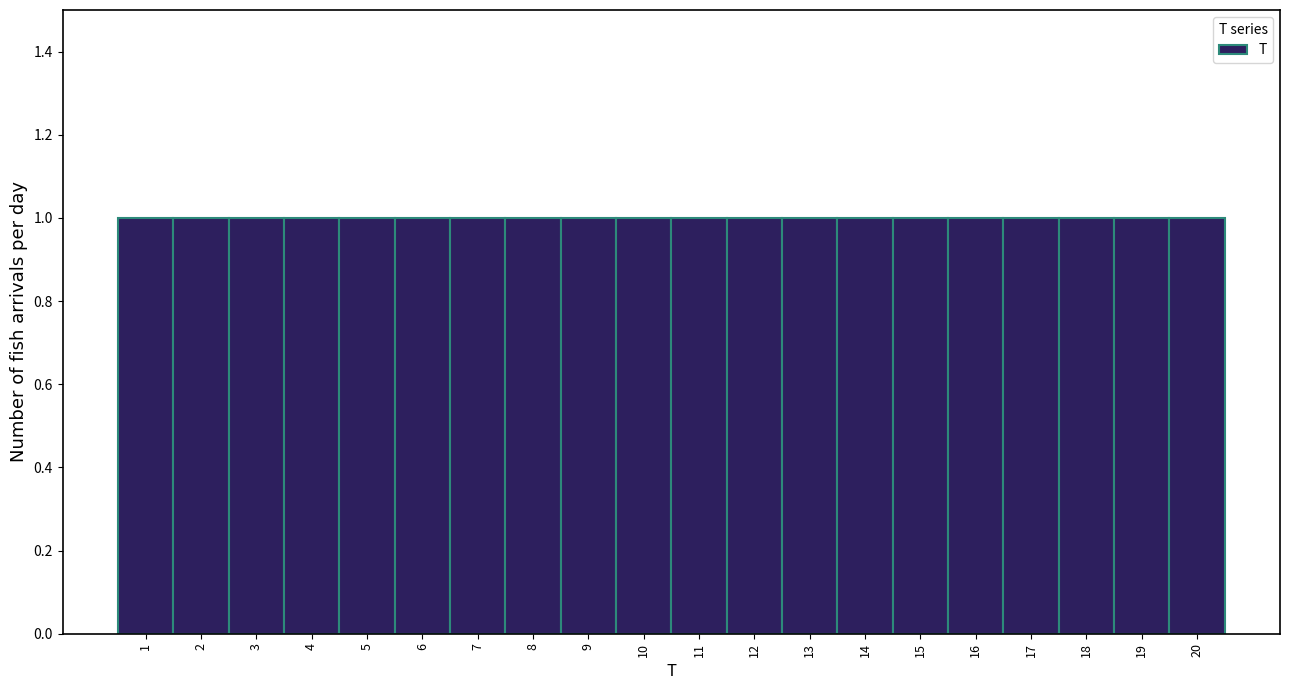

How tall is the bar that spans 10.5 to 11.5 on the x-axis? The values are not printed on the chart, so give them approximately, as read against the axis.

1